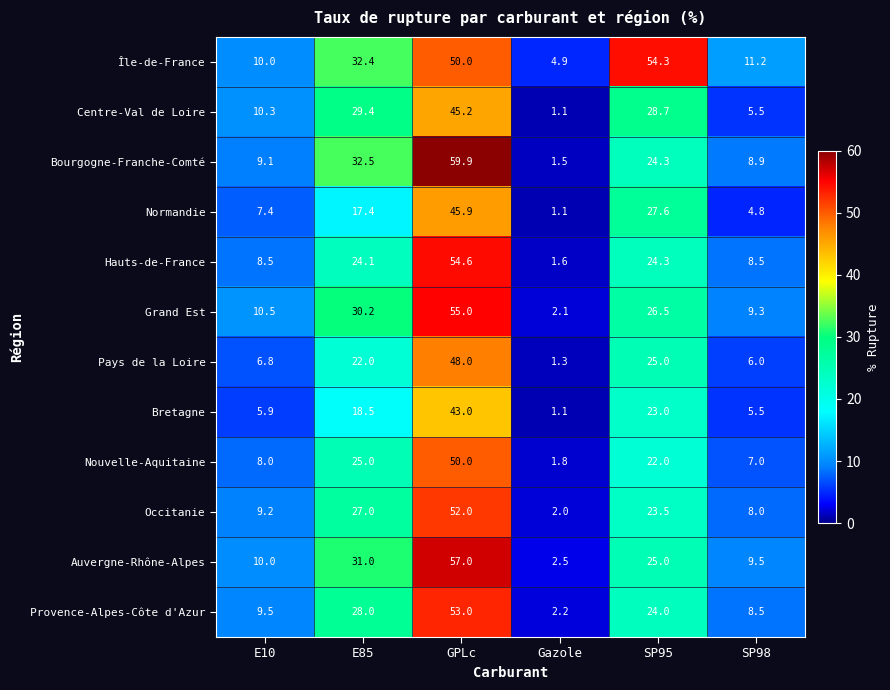

List the series in order of their peak value, lowest first.

Bretagne, Centre-Val de Loire, Normandie, Pays de la Loire, Nouvelle-Aquitaine, Occitanie, Provence-Alpes-Côte d'Azur, Île-de-France, Hauts-de-France, Grand Est, Auvergne-Rhône-Alpes, Bourgogne-Franche-Comté